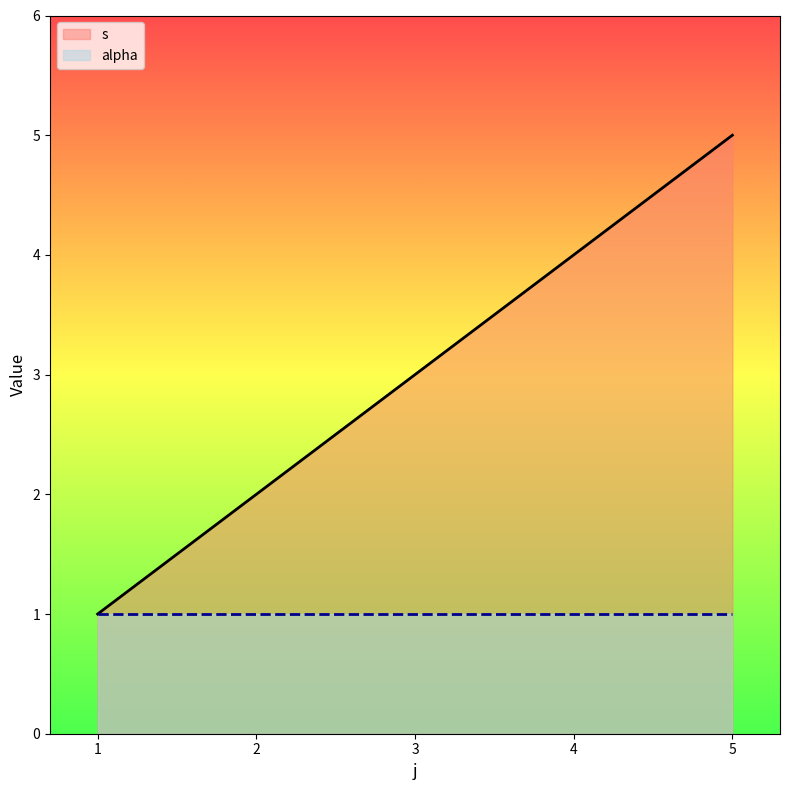

List the series in order of their overall mean, highest first.

s, alpha